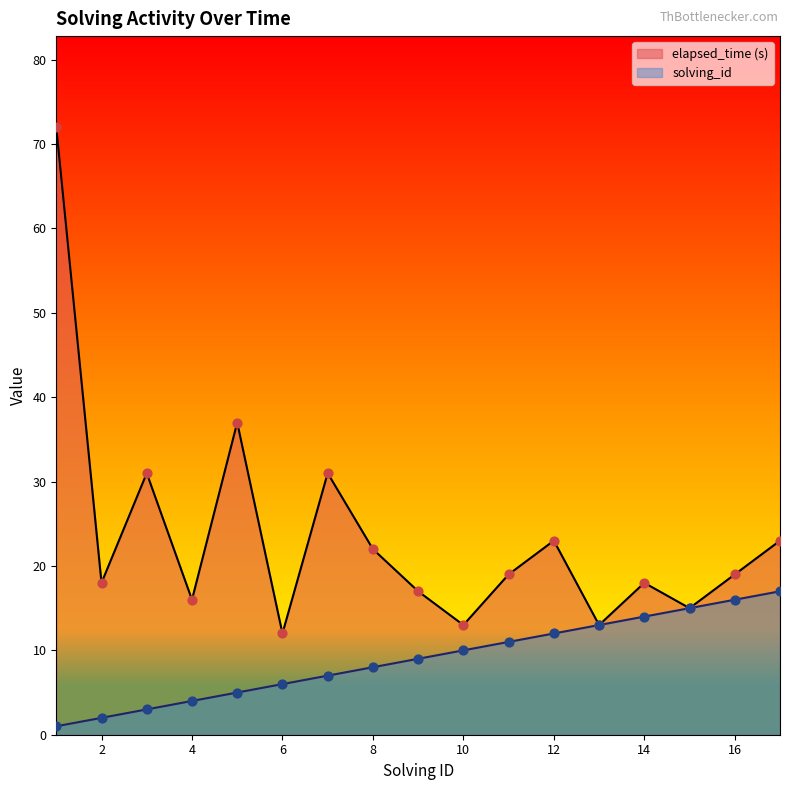

What are all the series names shown in the legend?

elapsed_time (s), solving_id